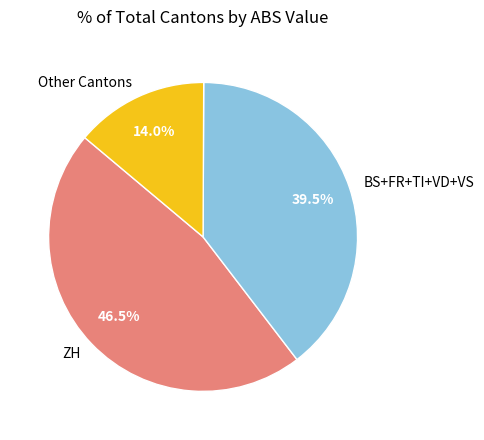

Does Other Cantons account for over 50% of the chart?

No